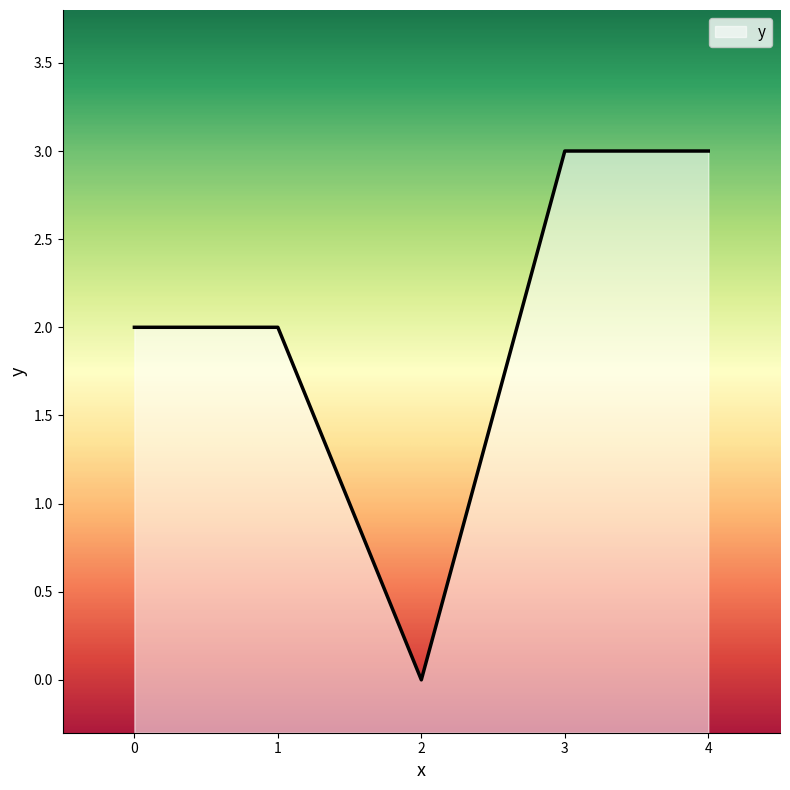

What is the difference between the values at 4 and 2?

3